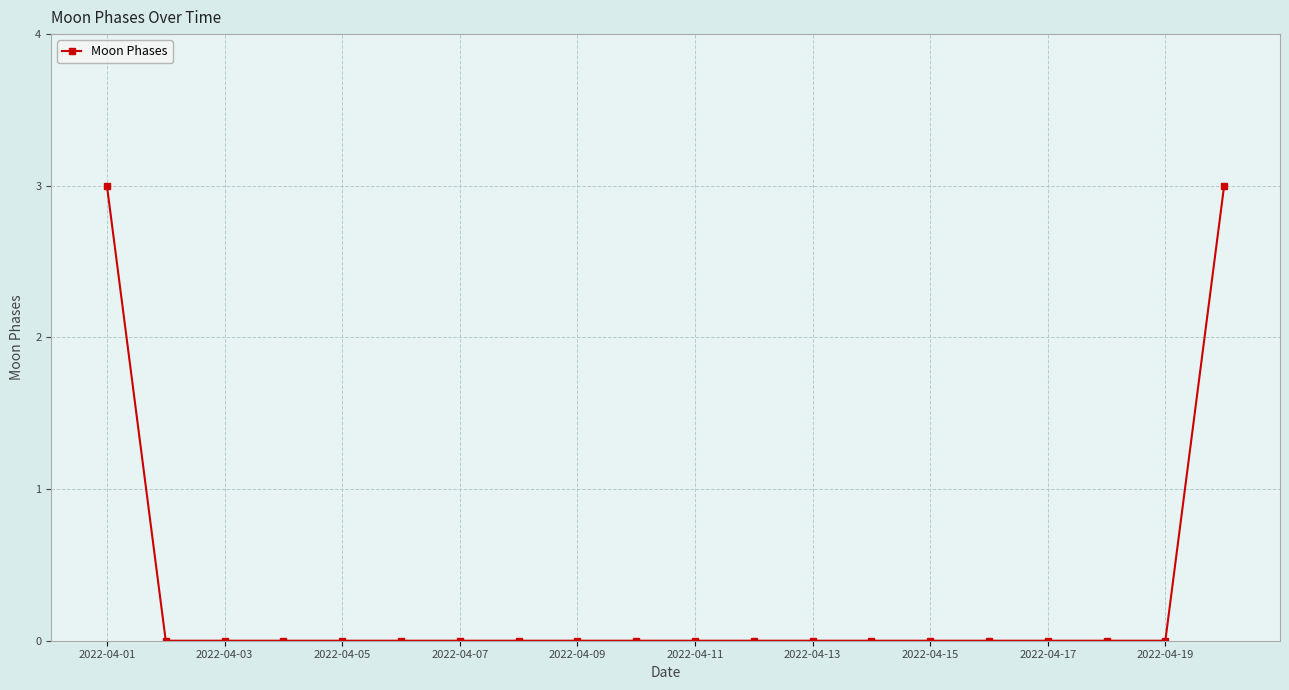

What is the greatest value displayed?

3